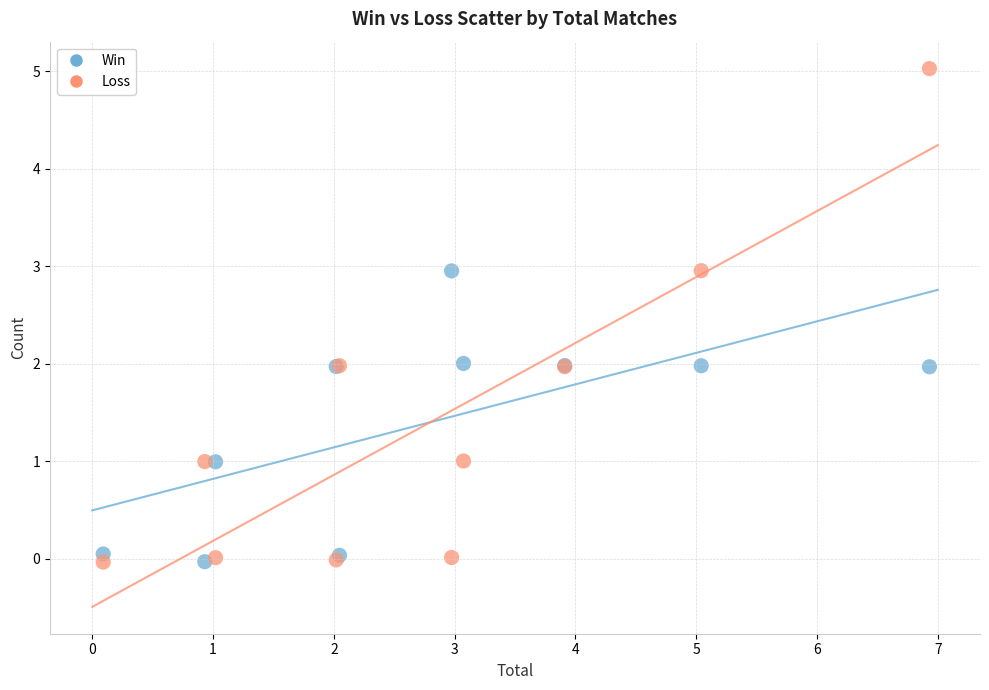

What are all the series names shown in the legend?

Win, Loss